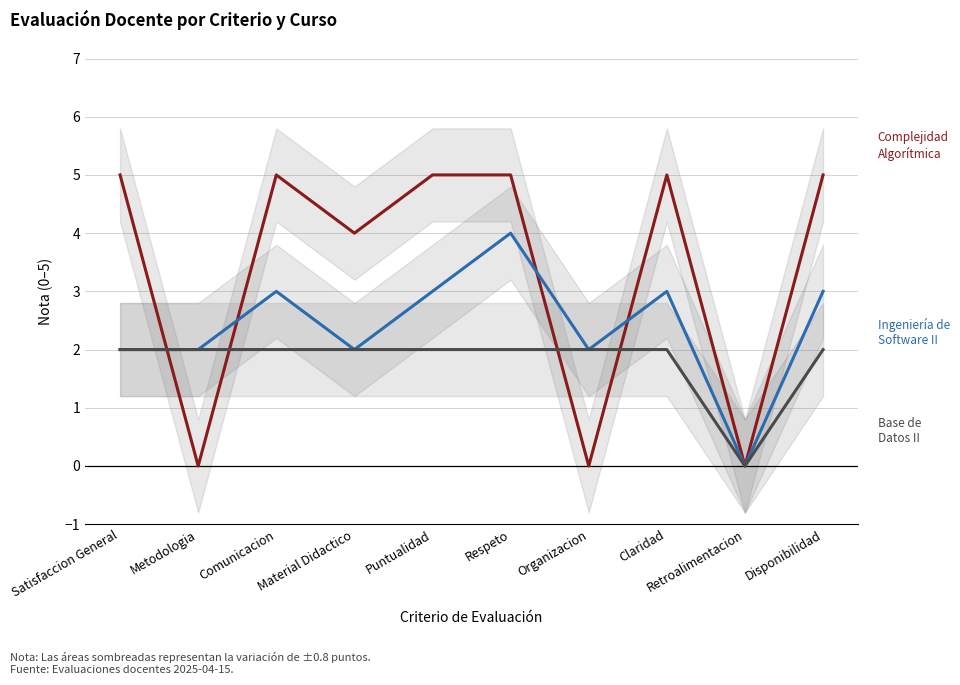

What is the sum of the Ingeniería de Software II values at Organizacion and Satisfaccion General?

4